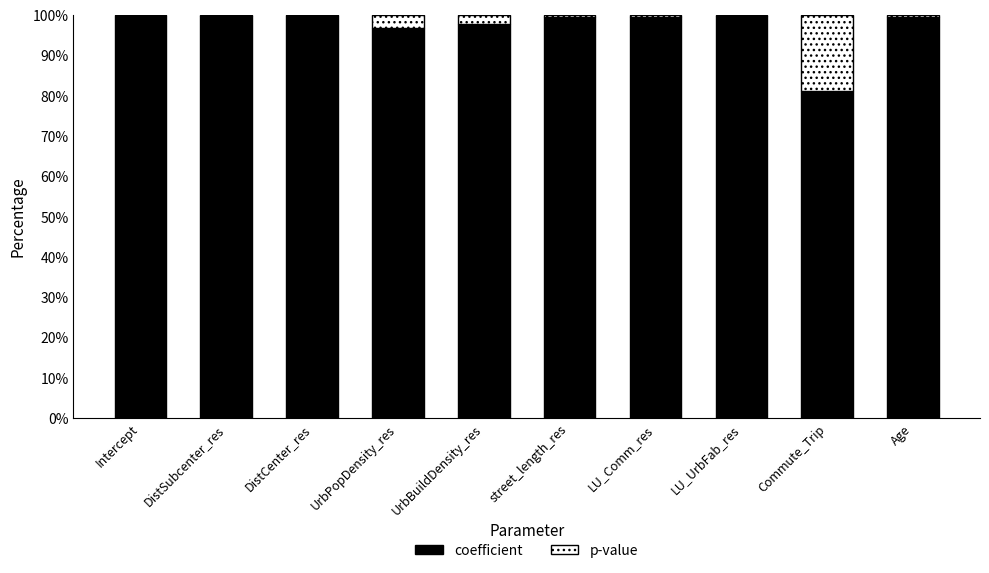

What value does the coefficient series have at DistCenter_res?

100.0